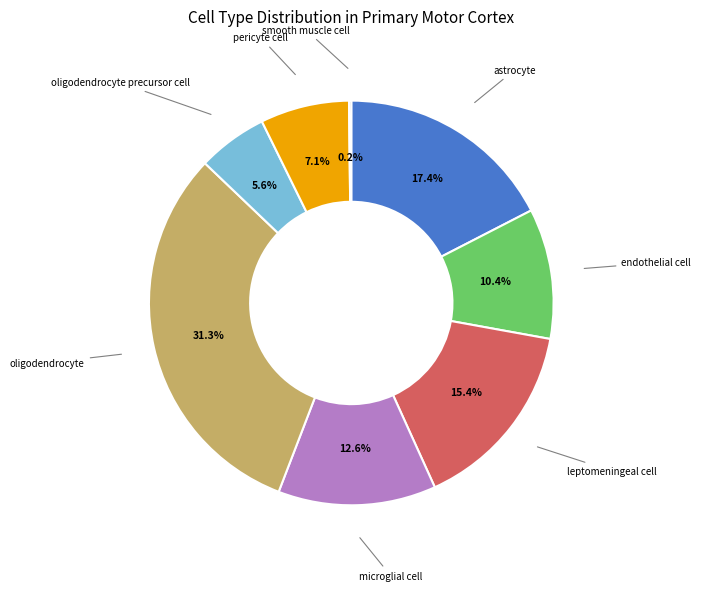

Is there any slice that represents more than half of the pie?

No